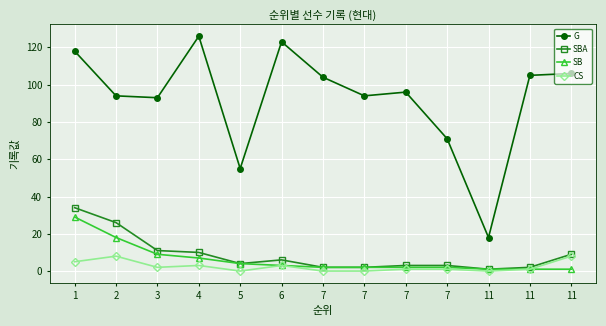

What are all the series names shown in the legend?

G, SBA, SB, CS